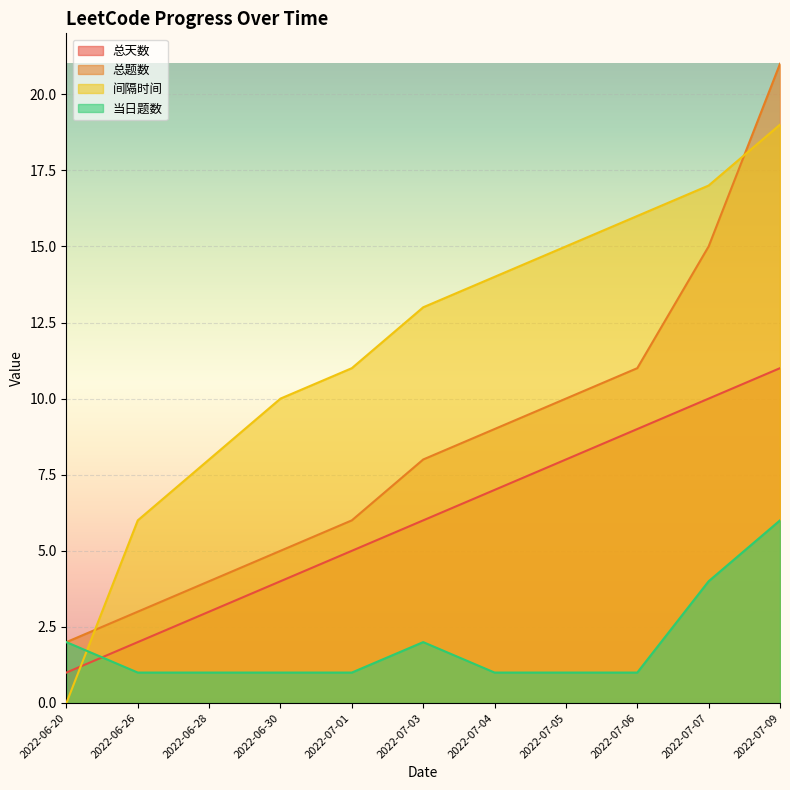

Count the number of data series in this chart.

4